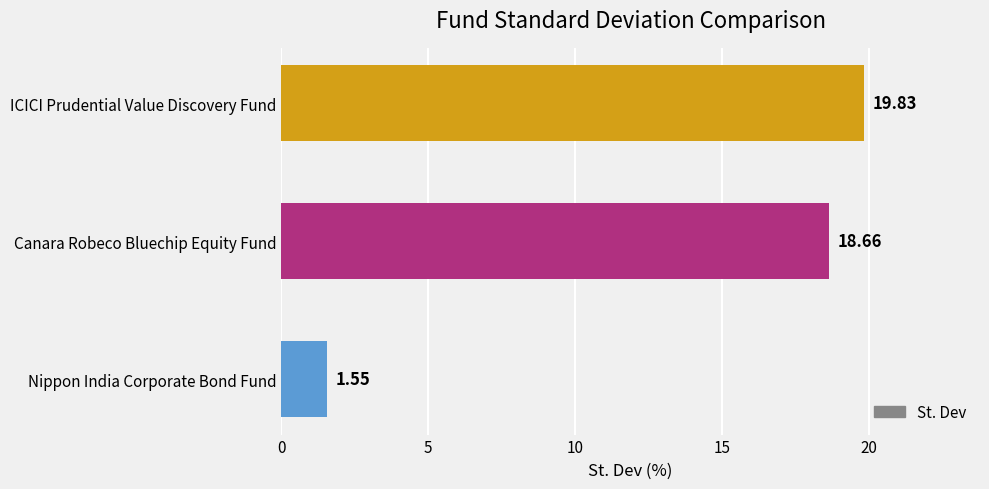

Are the bars grouped side by side (vs. stacked)?

No